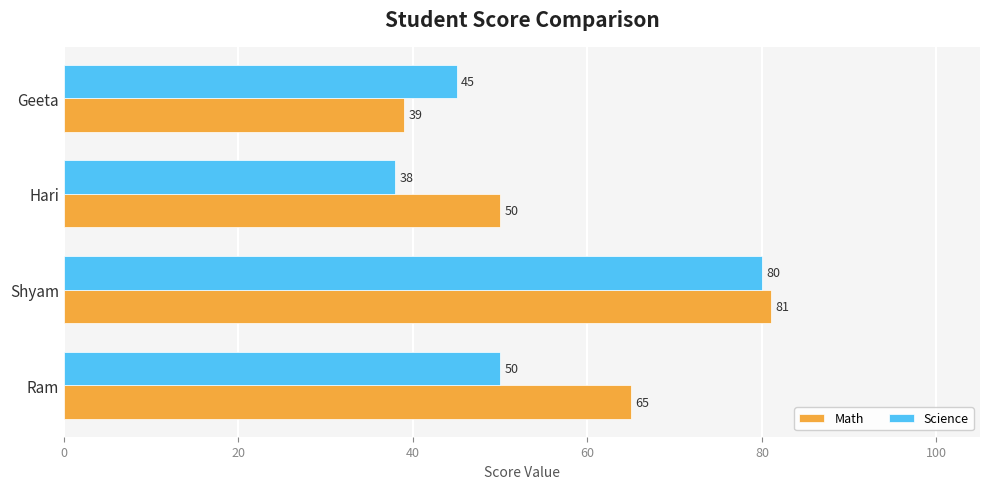

The value of Science at Ram is 18. True or false?

False